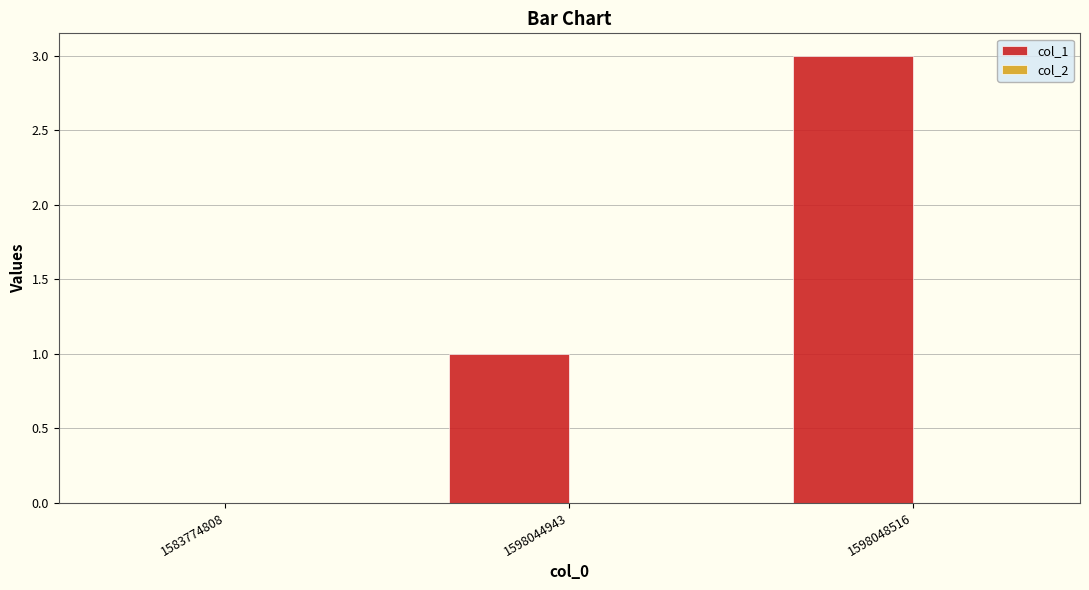

What is the sum of the values at 1598048516 and 1598044943?

4